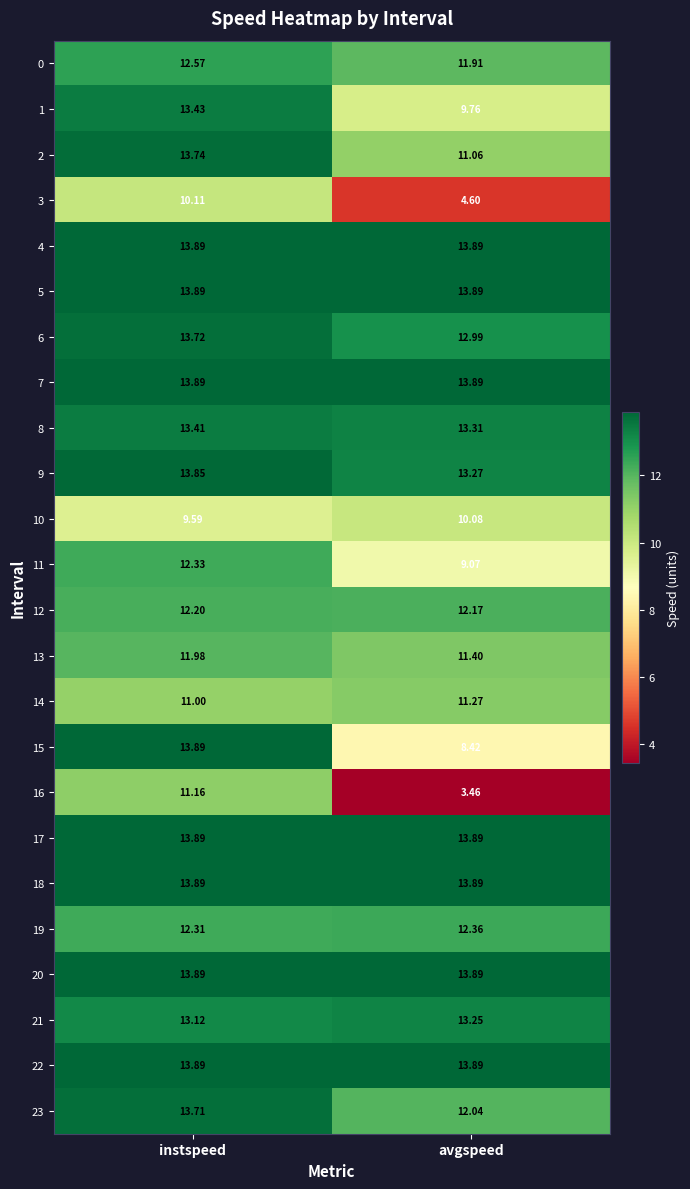

Which category has the lowest value across all series?

avgspeed